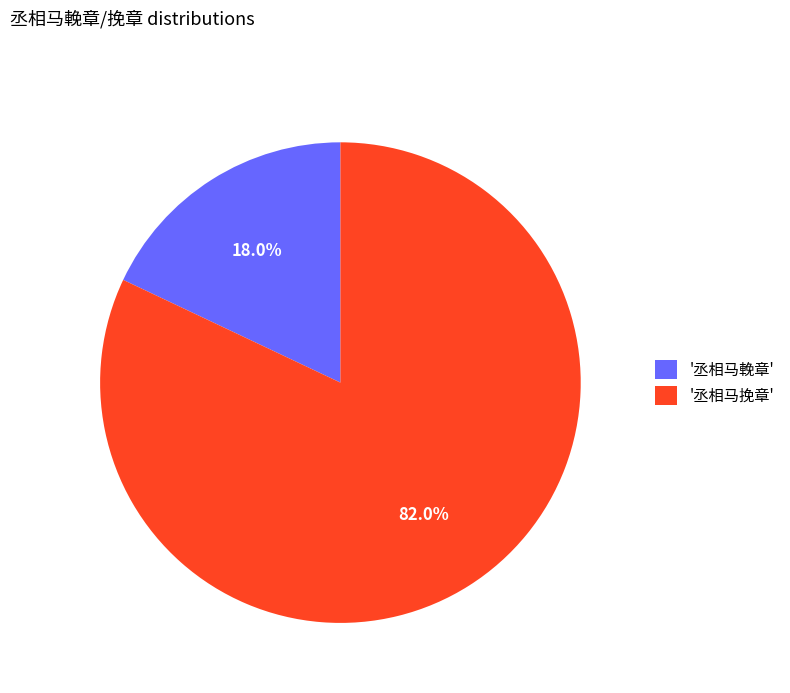

Between '丞相马挽章' and '丞相马輓章', which is larger?

'丞相马挽章'